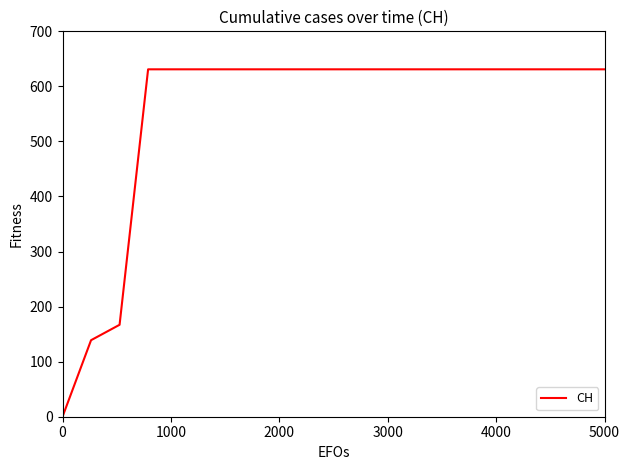

What is the maximum value shown in the chart?

631